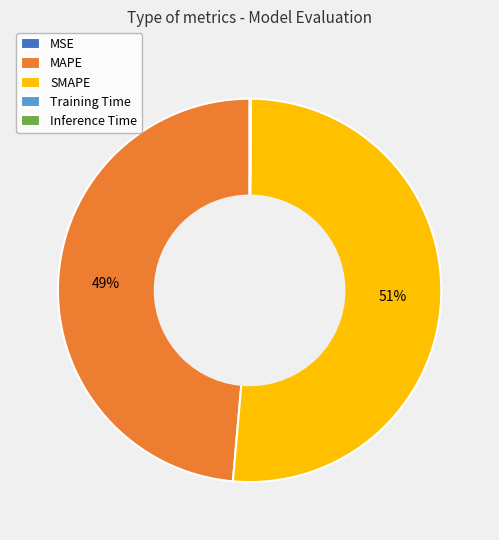

Which category accounts for the majority?

SMAPE